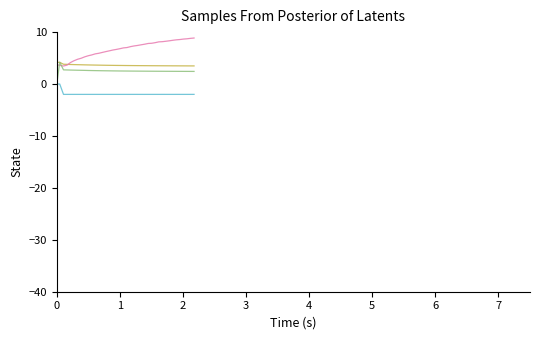

What is the maximum value shown in the chart?

8.9